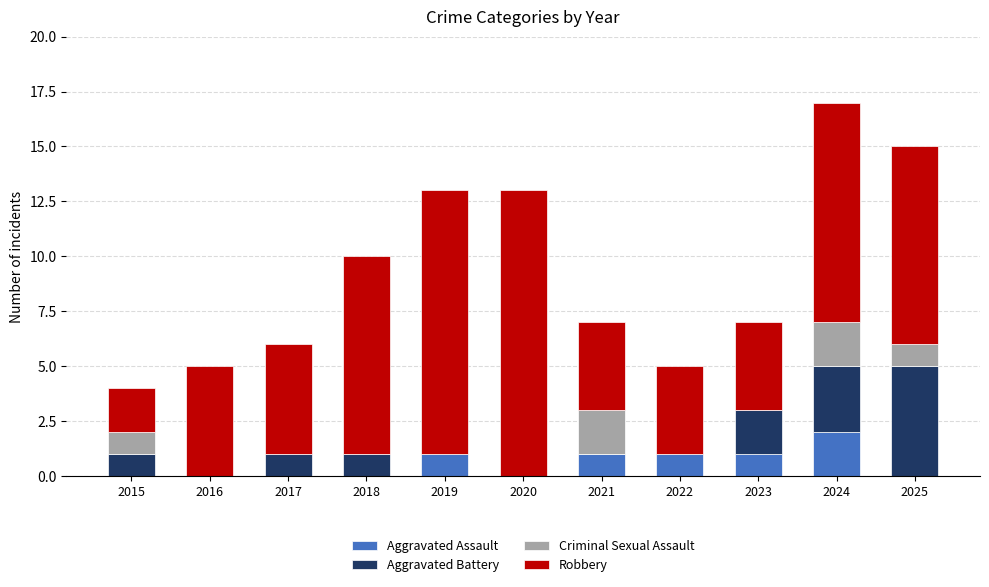

At which label does Aggravated Assault reach its peak?

2024